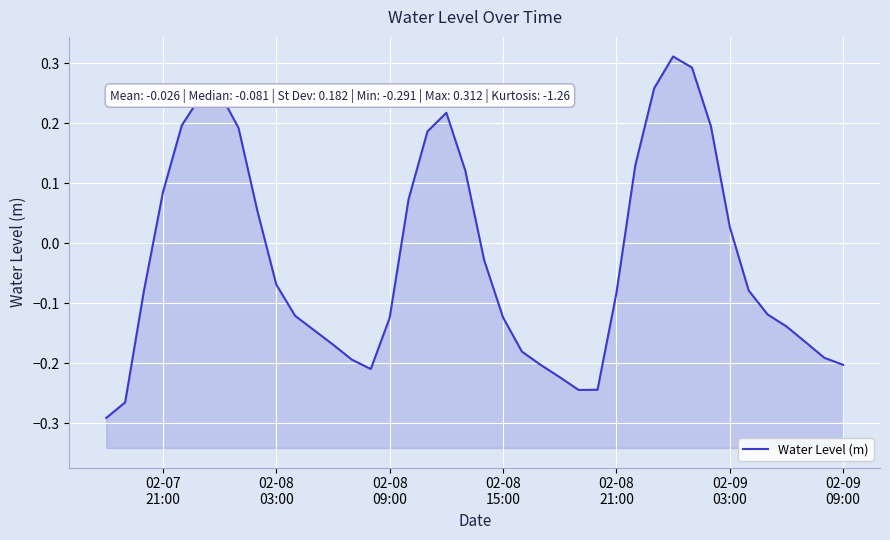

How many interior local peaks (higher than both neighbors) does the data have?

3